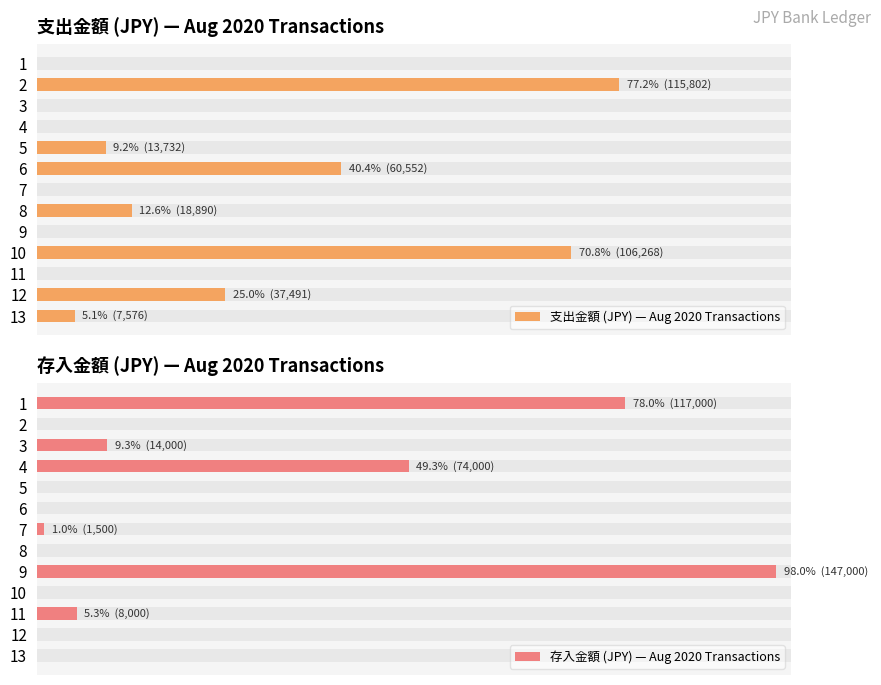

The 支出金額 (JPY) — Aug 2020 Transactions series shows 43005 at 9. True or false?

False